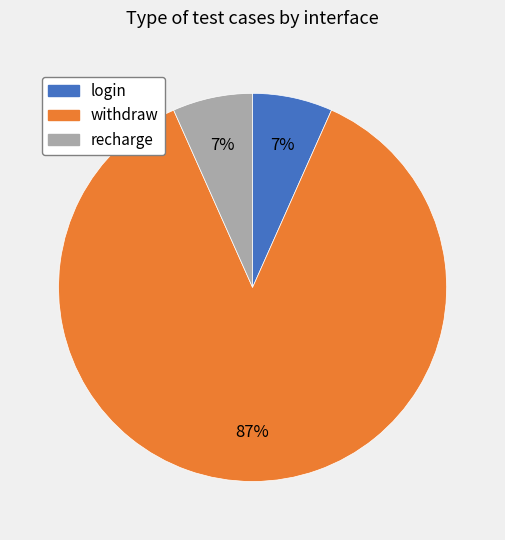

Count the number of slices in the pie.

3